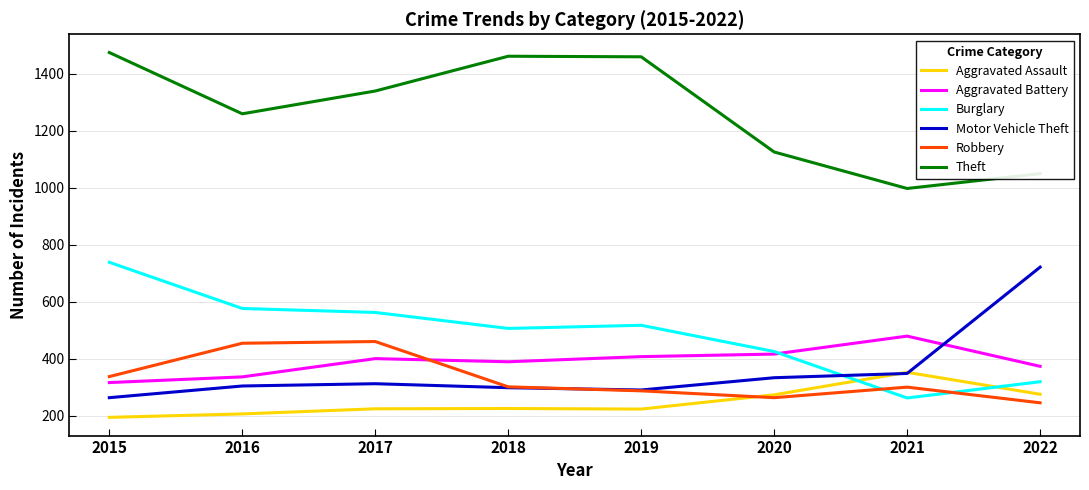

Is the value of Burglary at 2020 greater than the value of Motor Vehicle Theft at 2017?

Yes